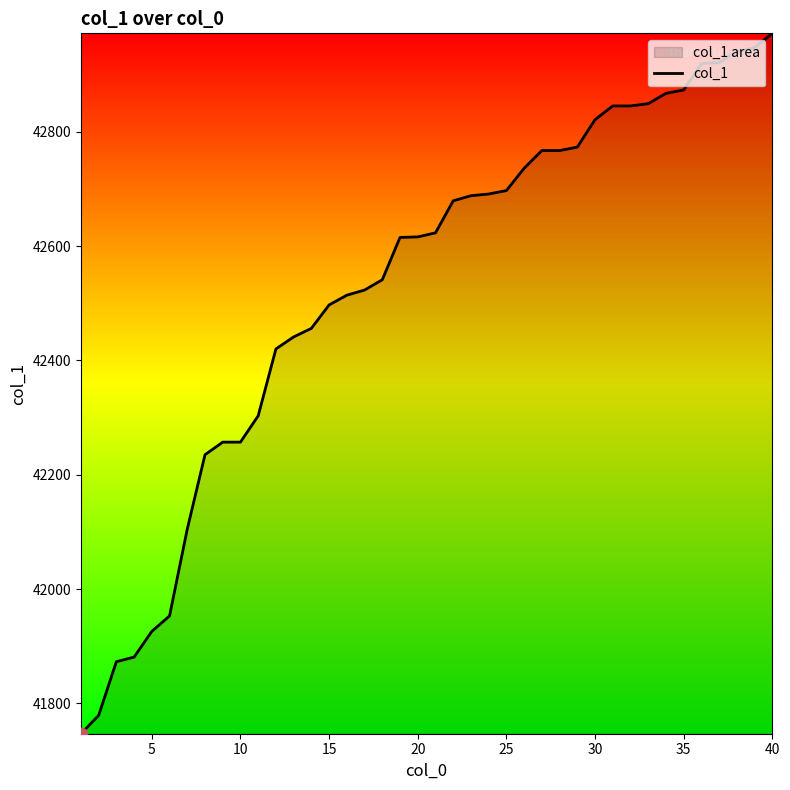

True or false: the data shows 25724 at 40.

False